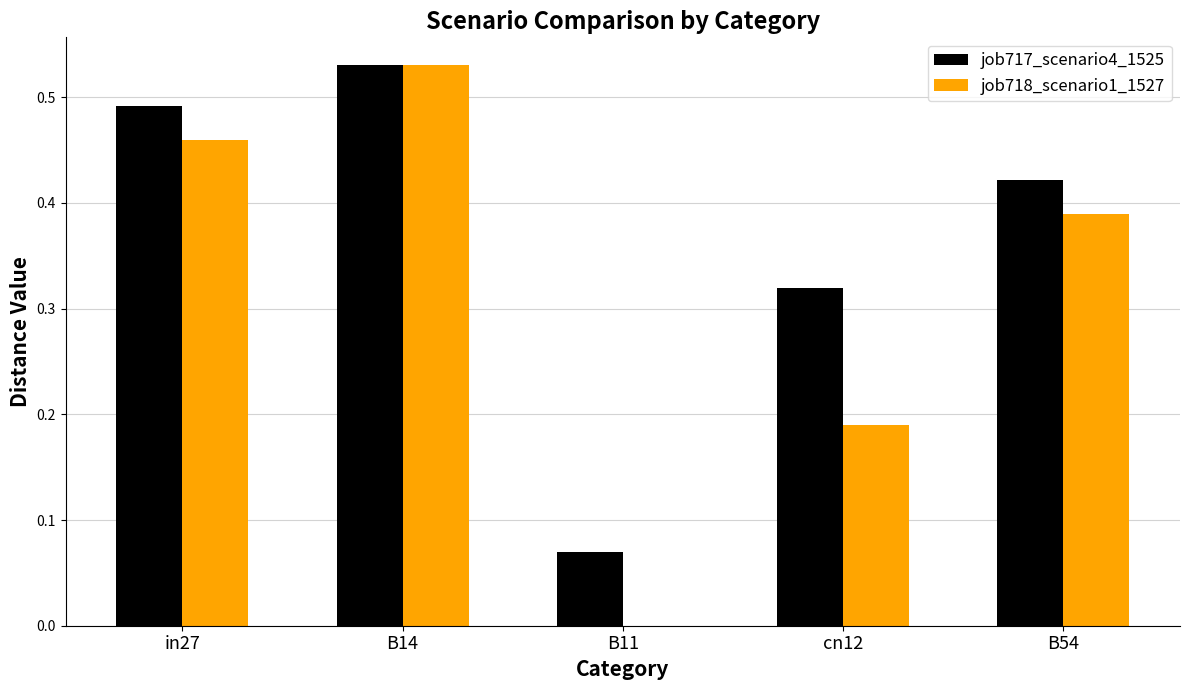

Which category has the highest value in the job718_scenario1_1527 series?

B14